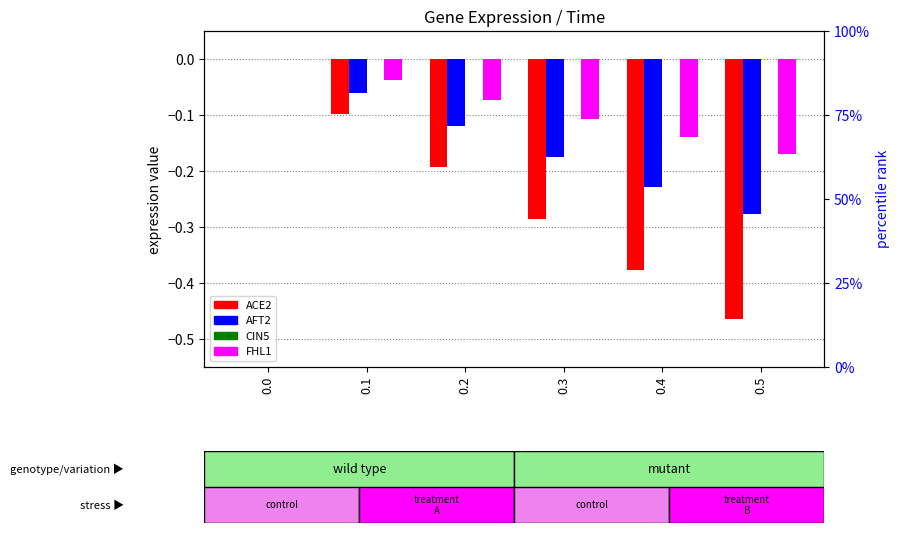

At which label does ACE2 reach its minimum?

0.5